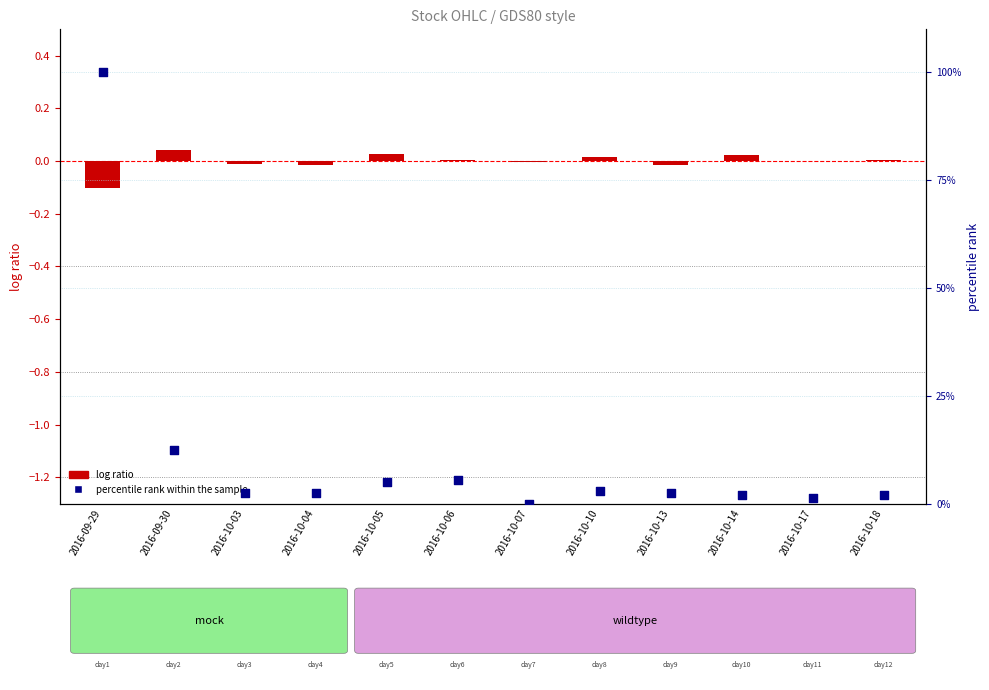

Which series has the largest Y range (max minus min)?

percentile rank within the sample